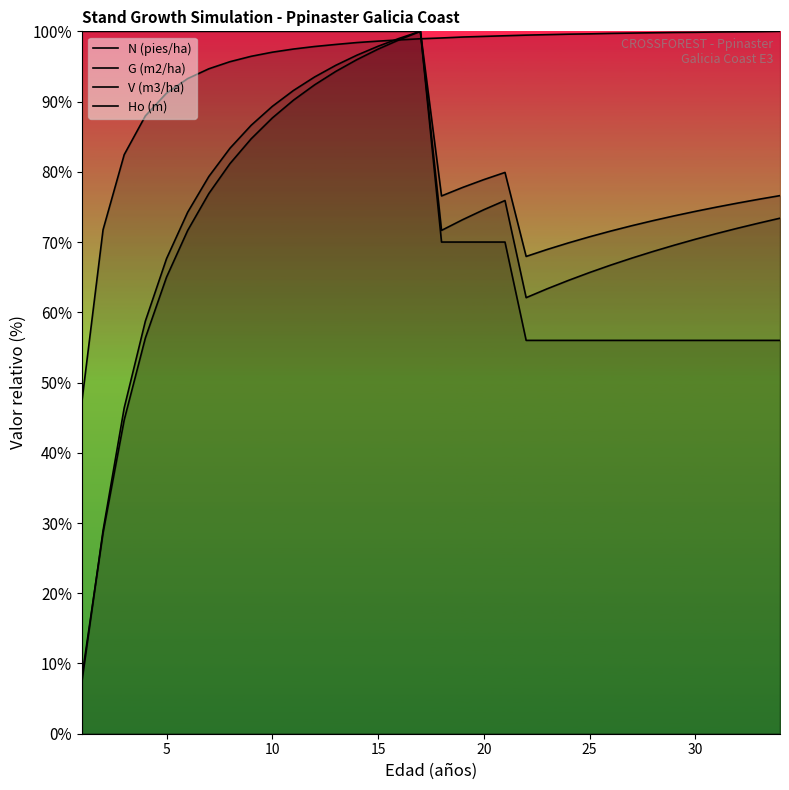

What is the approximate value of V (m3/ha) at 10?

91.6